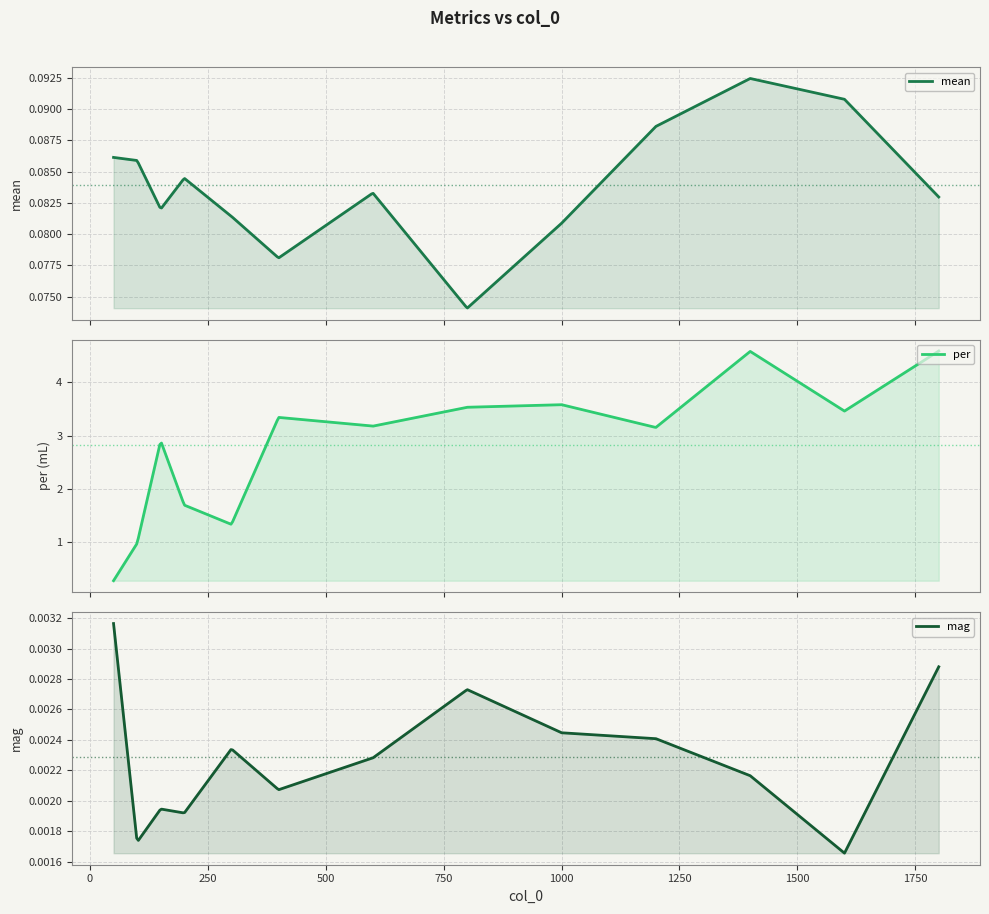

Does the chart display data point markers on the line(s)?

No